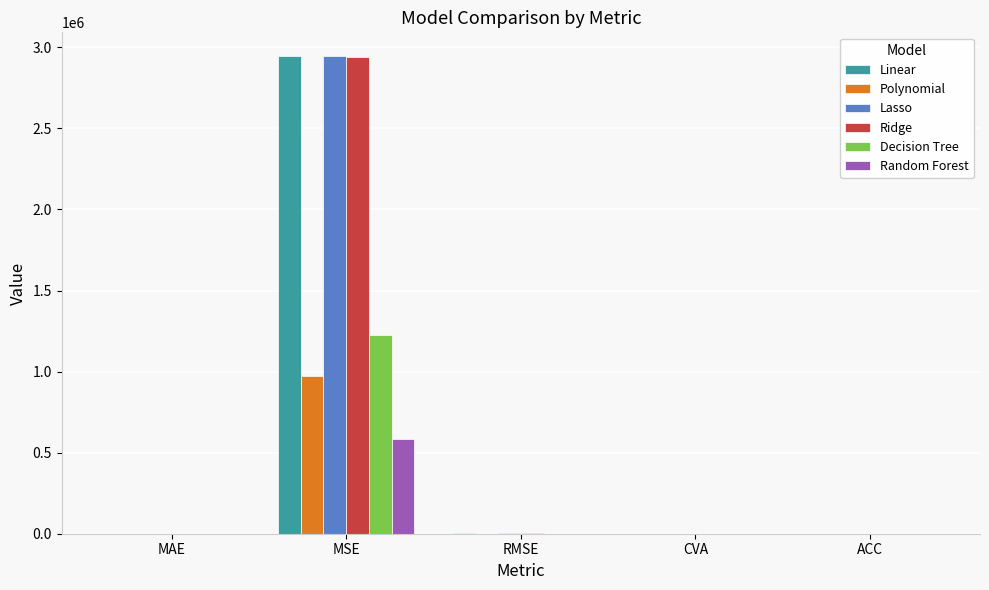

True or false: Decision Tree has a value of 1225144.7 at MSE.

True